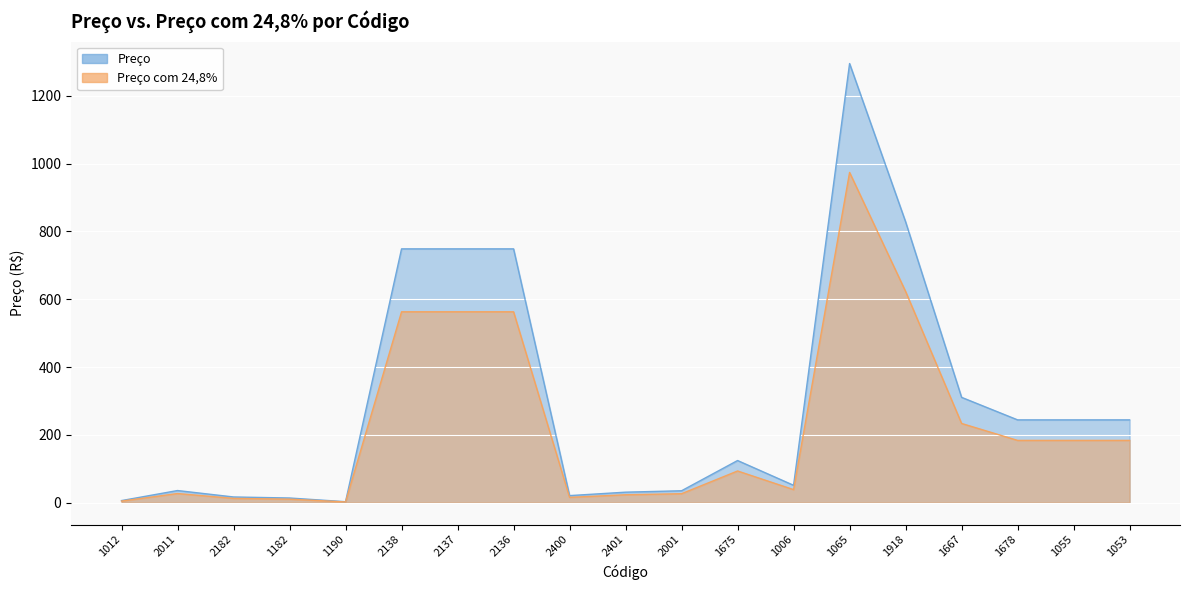

Reading left to right, transcribe all the data shown in this chart.

Preco: 6.2	35.8	16.8	13.7	2.9	748.6	748.6	748.6	20.8	30.9	35.1	124.3	51.2	1295.2	828.5	310.6	244.2	244.2	244.2
Preco com 24,8: 4.6	26.9	12.6	10.3	2.1	562.9	562.9	562.9	15.6	23.3	26.4	93.5	38.5	974.0	623.0	233.6	183.6	183.6	183.6